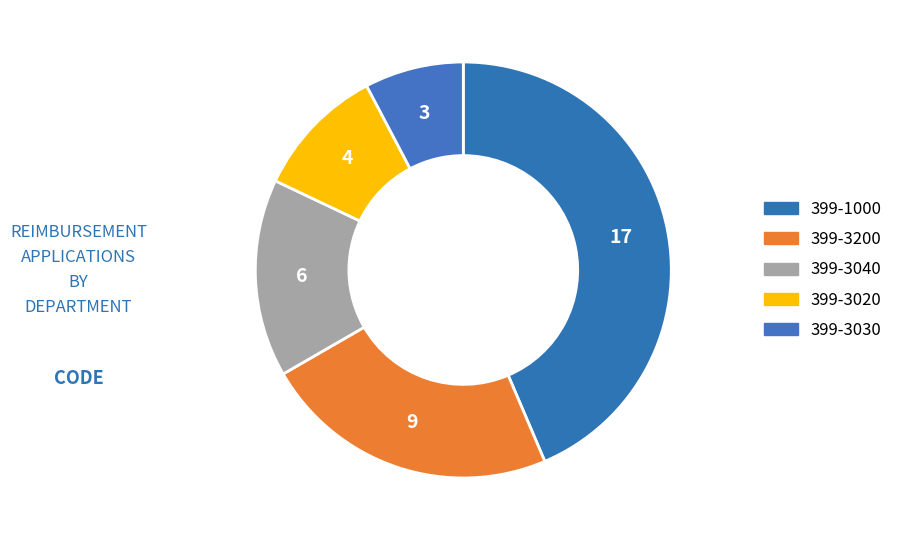

Count the number of slices in the pie.

5